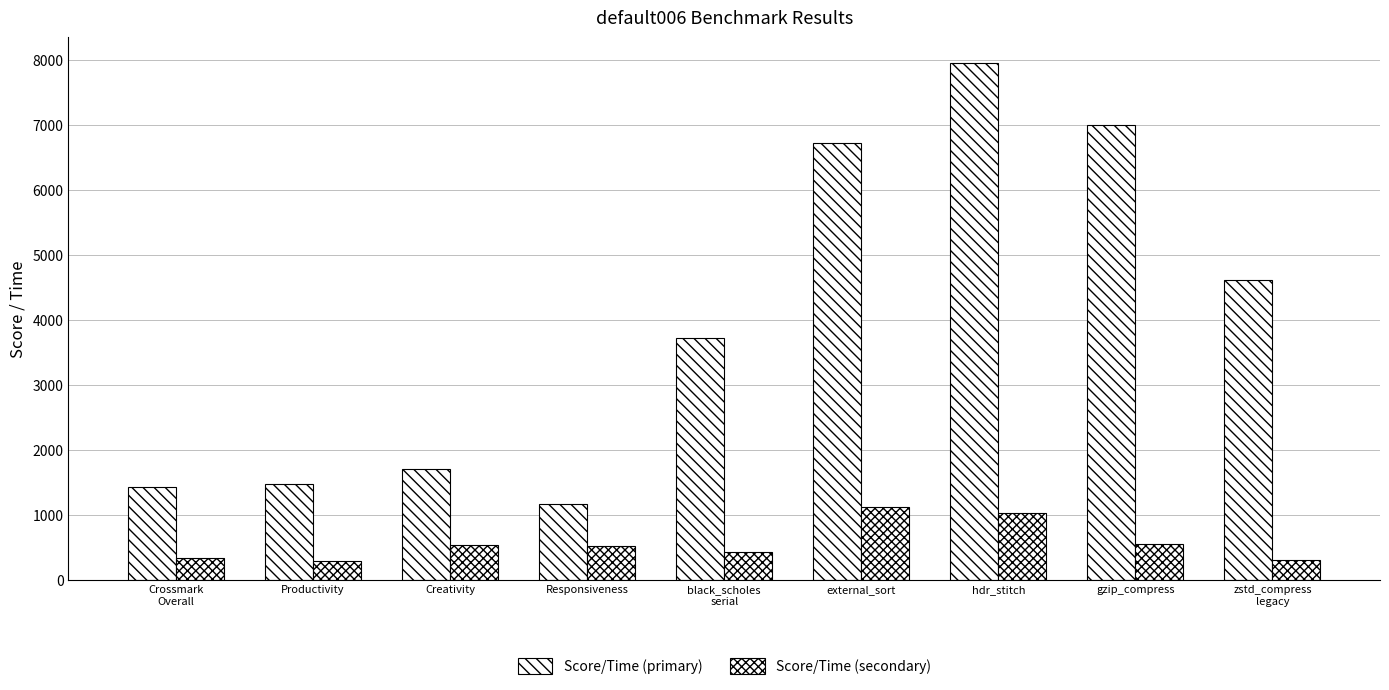

Which series has the largest total across all categories?

Score/Time (primary)